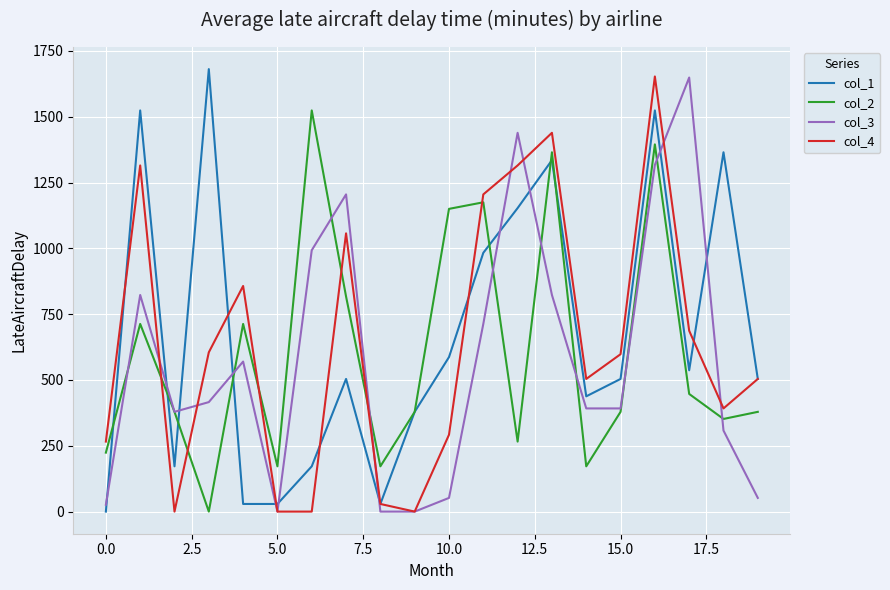

Which series ends up on top after the final intersection of col_1 and col_3?

col_1